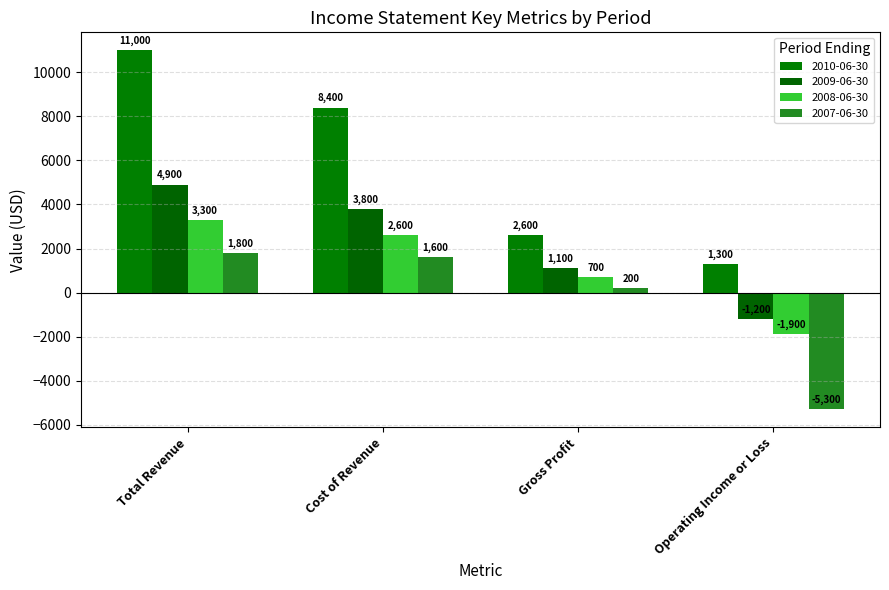

What is the label of the 3rd bar from the right?

Cost of Revenue